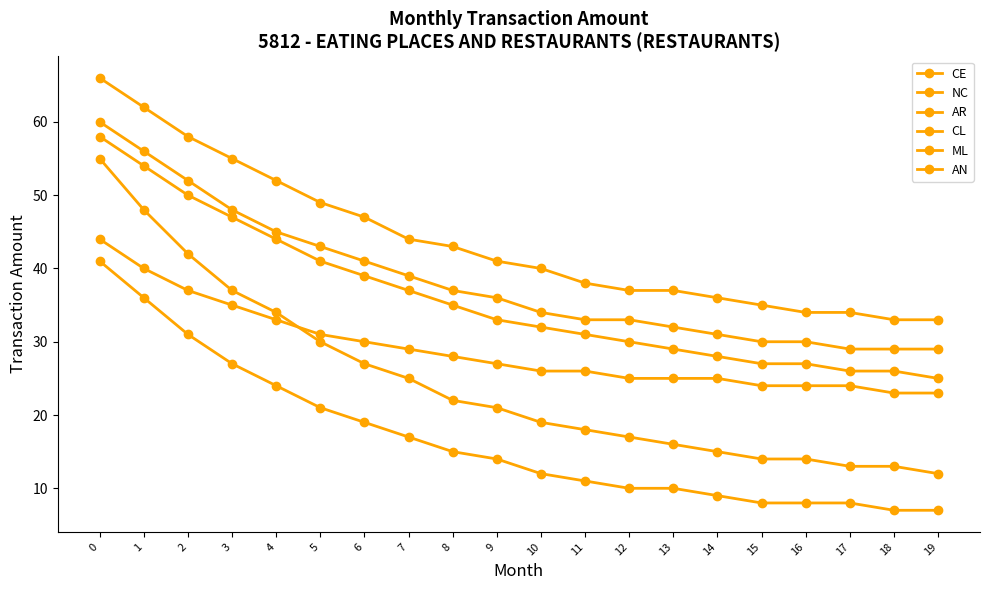

What is the difference between the maximum and minimum values in the CL series?

33